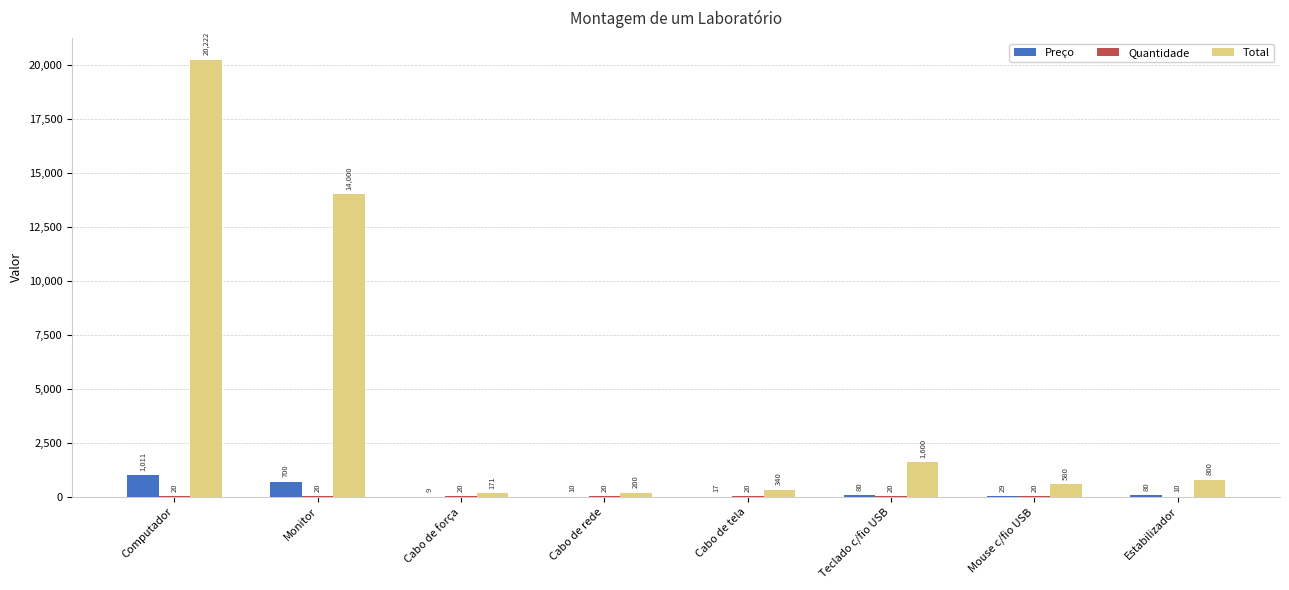

What value does the Total series have at Estabilizador?

799.9